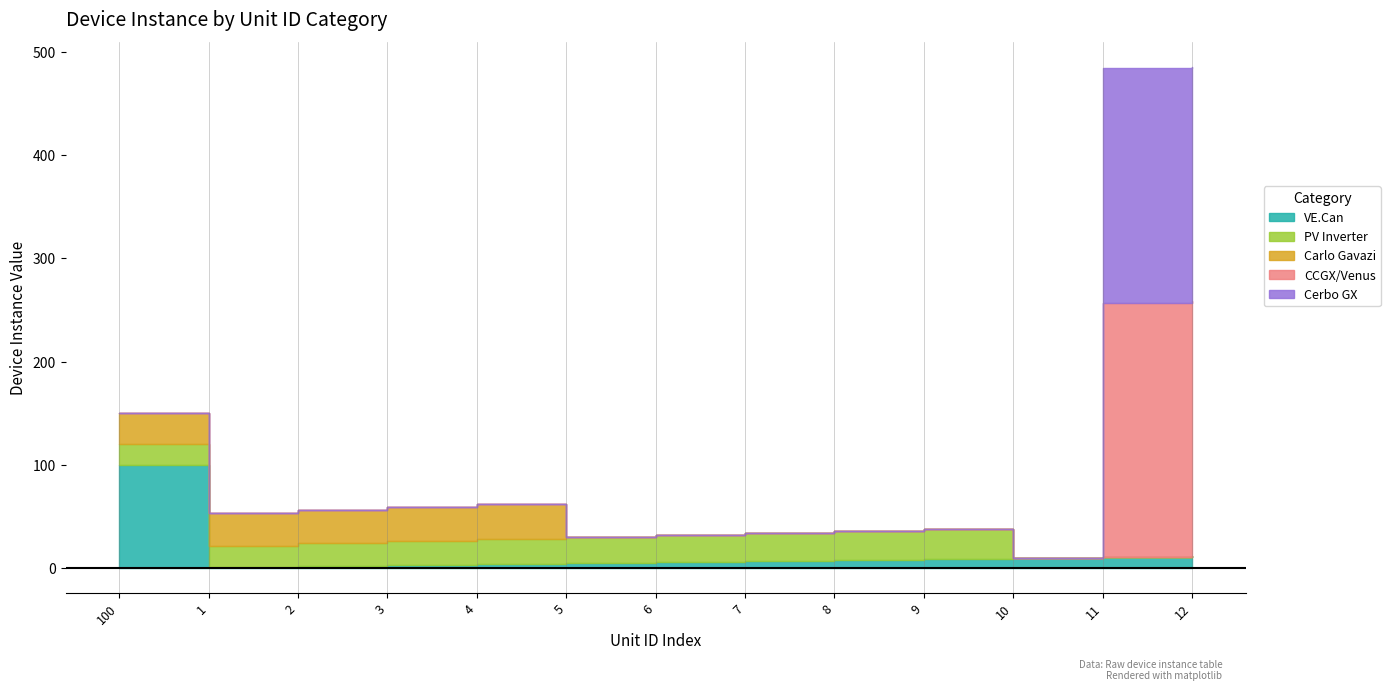

What is the label of the 12th point from the right?

1